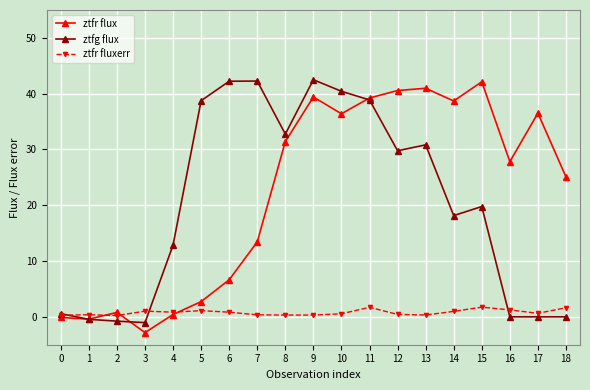

True or false: ztfg flux has more than 2 interior local peaks.

True